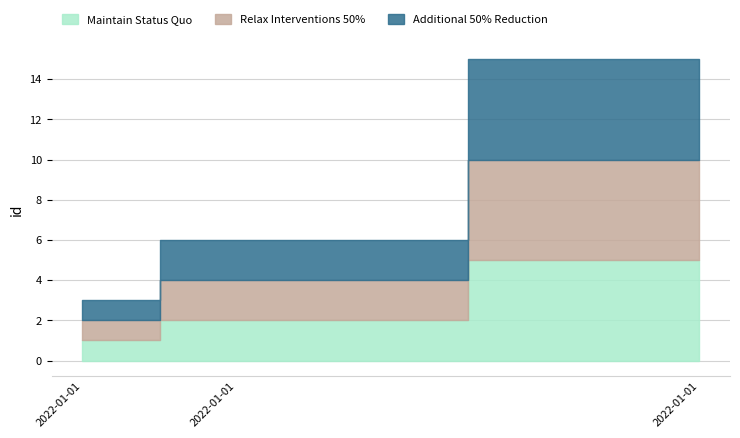

What is the approximate value of Maintain Status Quo at 2022-01-01 (id=5)?

5